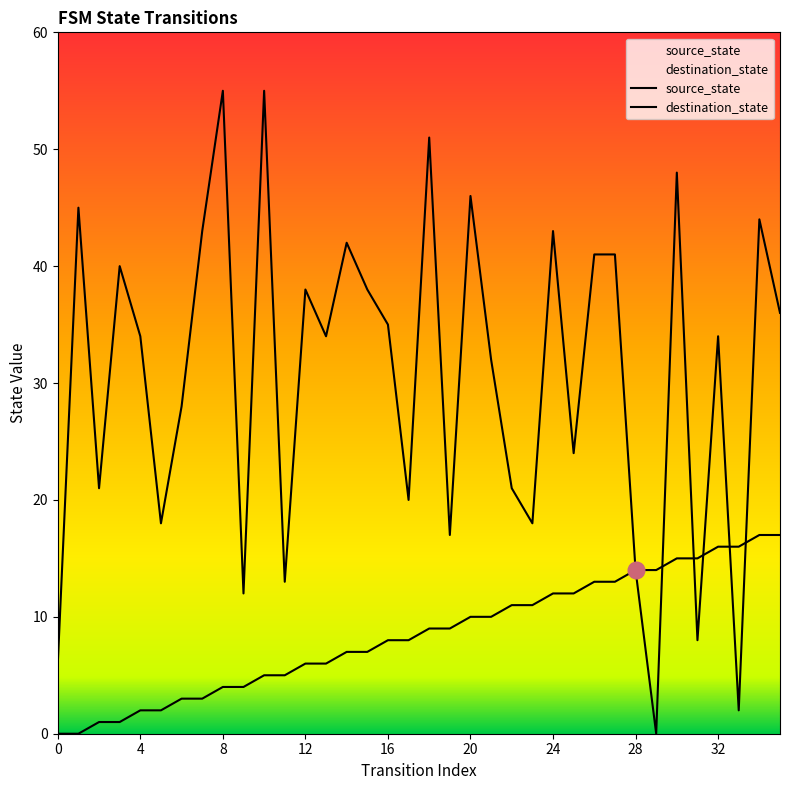

Reading right to left, list all the values displayed in this chart.

source_state: 35=17	34=17	33=16	32=16	31=15	30=15	29=14	28=14	27=13	26=13	25=12	24=12	23=11	22=11	21=10	20=10	19=9	18=9	17=8	16=8	15=7	14=7	13=6	12=6	11=5	10=5	9=4	8=4	7=3	6=3	5=2	4=2	3=1	2=1	1=0	0=0
destination_state: 35=36	34=44	33=2	32=34	31=8	30=48	29=0	28=14	27=41	26=41	25=24	24=43	23=18	22=21	21=32	20=46	19=17	18=51	17=20	16=35	15=38	14=42	13=34	12=38	11=13	10=55	9=12	8=55	7=43	6=28	5=18	4=34	3=40	2=21	1=45	0=6